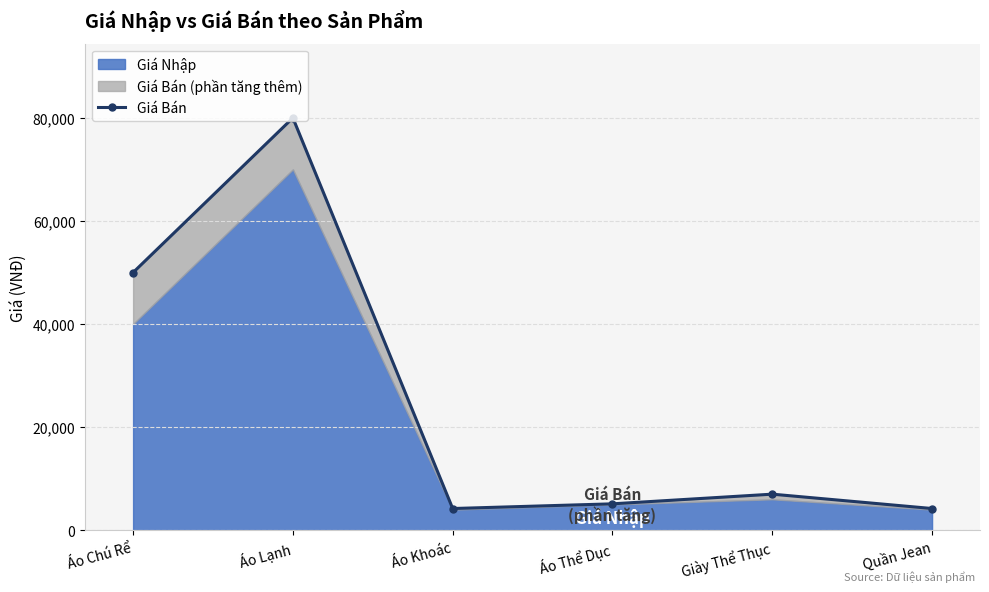

What is the smallest value displayed?

4213